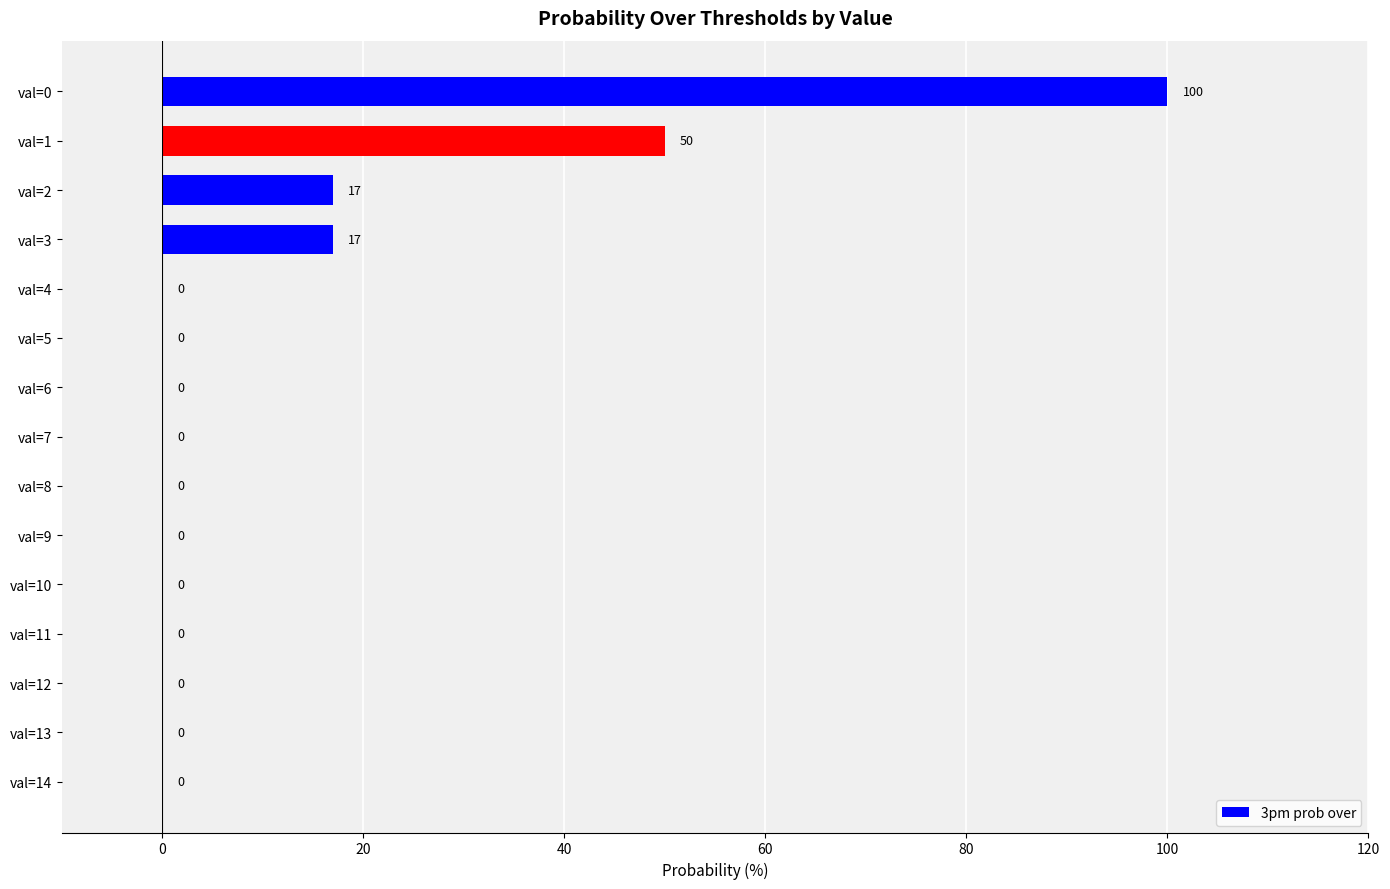

How many data points does each series have?

15